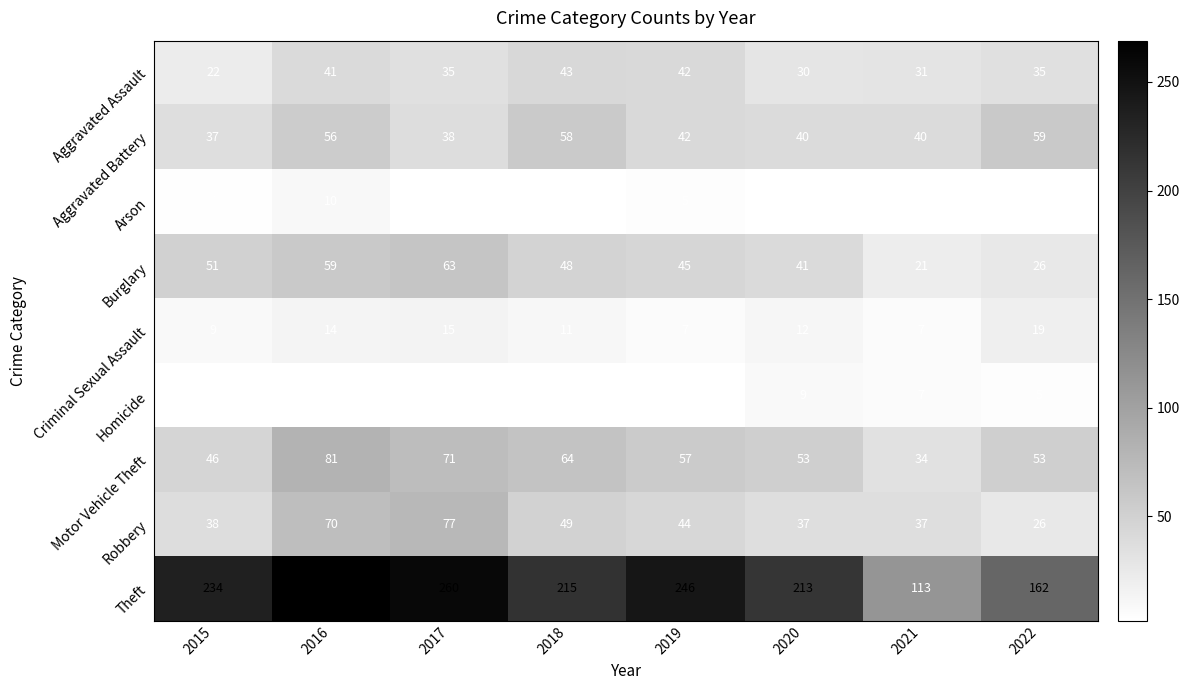

Is it true that Burglary equals 63 at 2017?

True